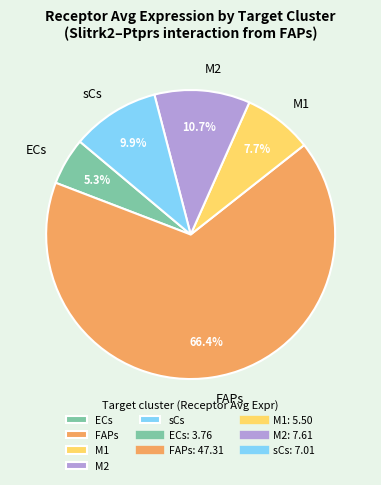

True or false: sCs accounts for 10% of the total.

True